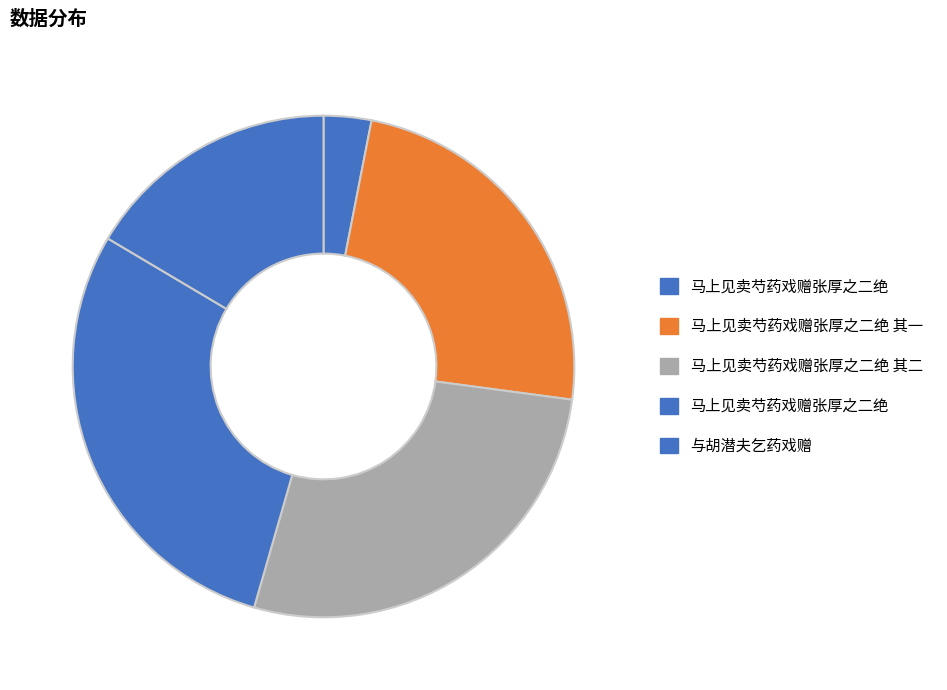

Is there any slice that represents more than half of the pie?

No